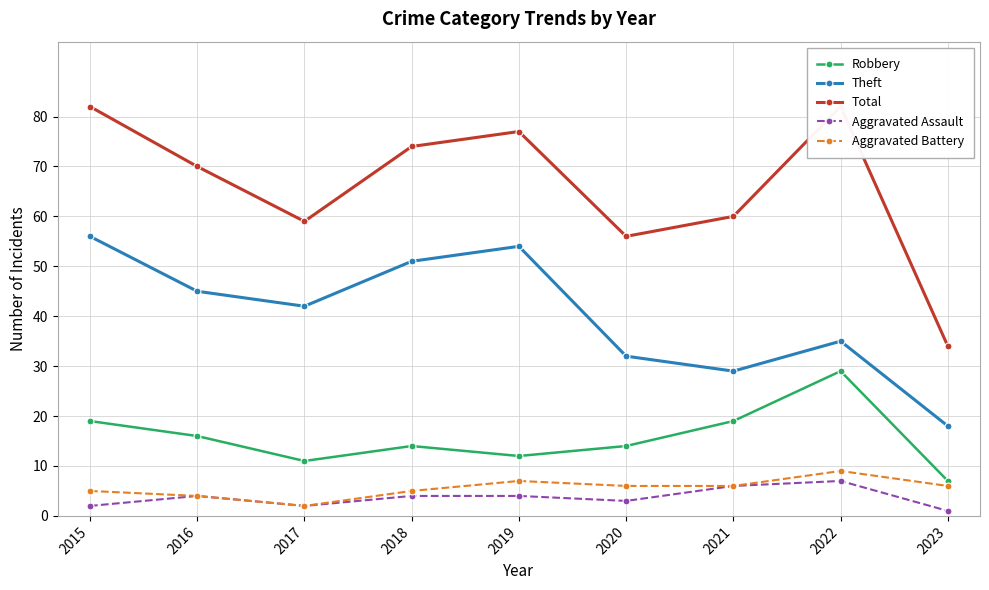

At 2023, list the series in order from smallest to largest.

Aggravated Assault, Aggravated Battery, Robbery, Theft, Total